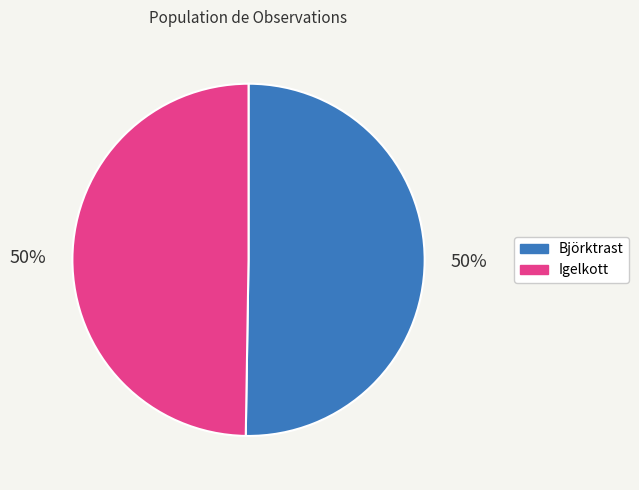

Count the number of slices in the pie.

2